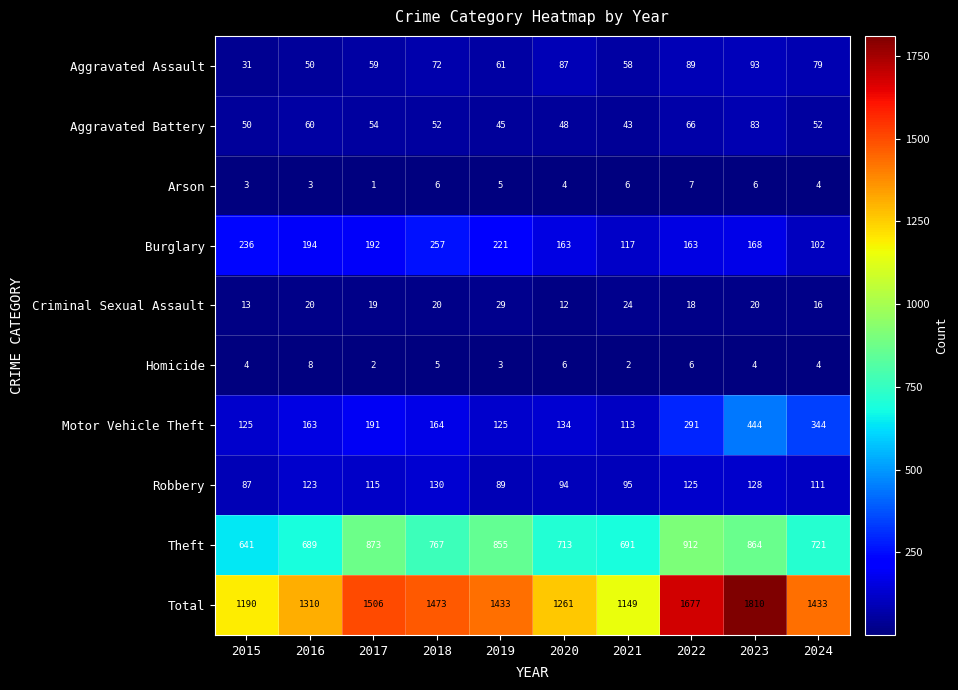

What is the difference between the maximum and minimum values in the Arson series?

6